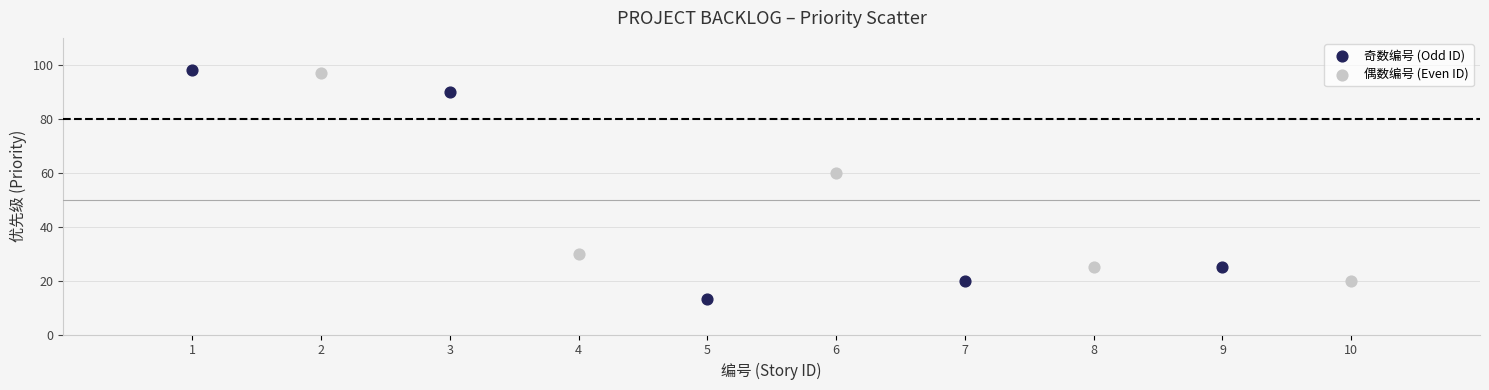

Which series contains the highest Y value?

奇数编号 (Odd ID)